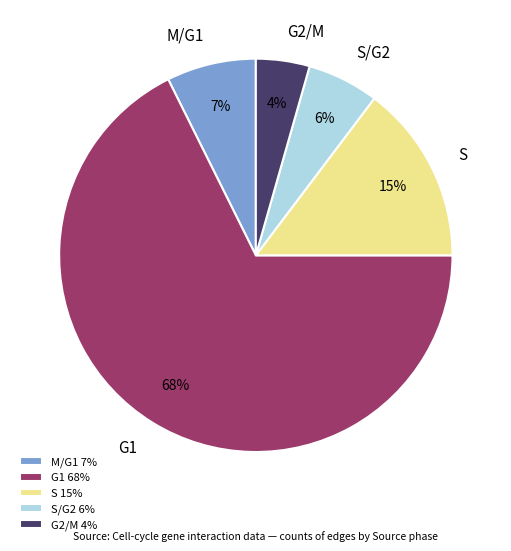

Rank the categories by value from highest to lowest.

G1, S, M/G1, S/G2, G2/M